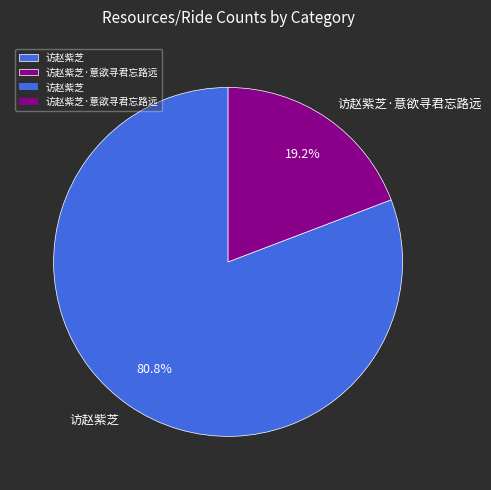

To the nearest percent, what percentage of the pie is 访赵紫芝?

81%